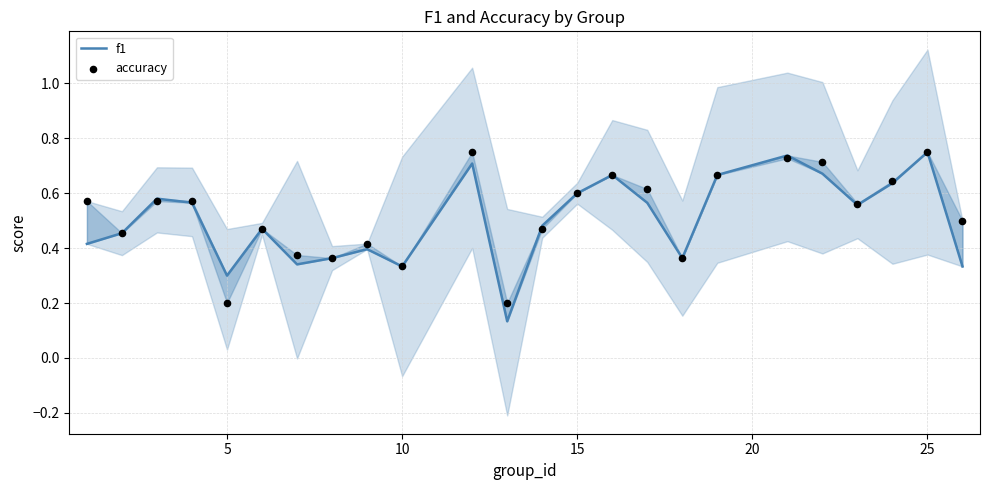

Which series has the largest Y range (max minus min)?

f1